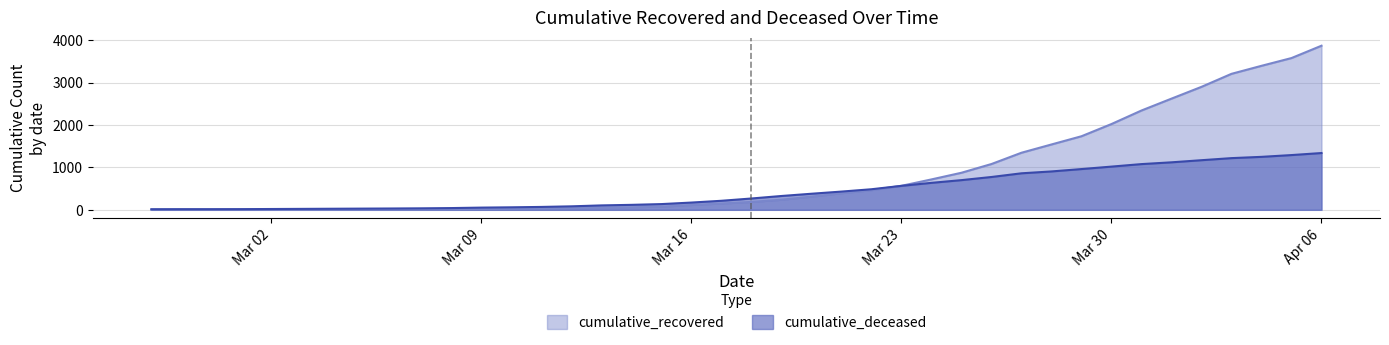

What is the label of the 31st point from the left?

2020-03-28